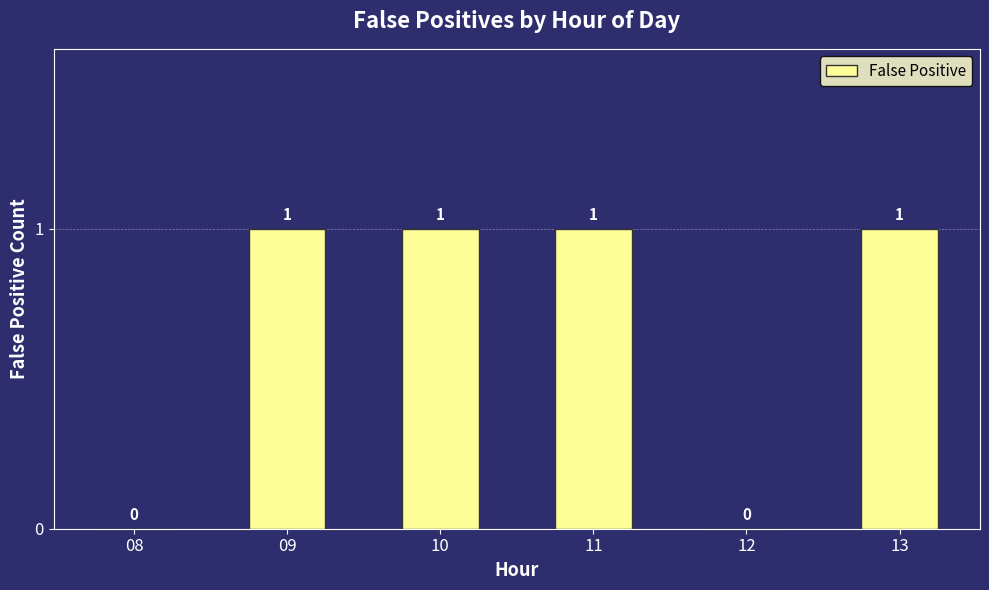

What is the maximum value shown in the chart?

1